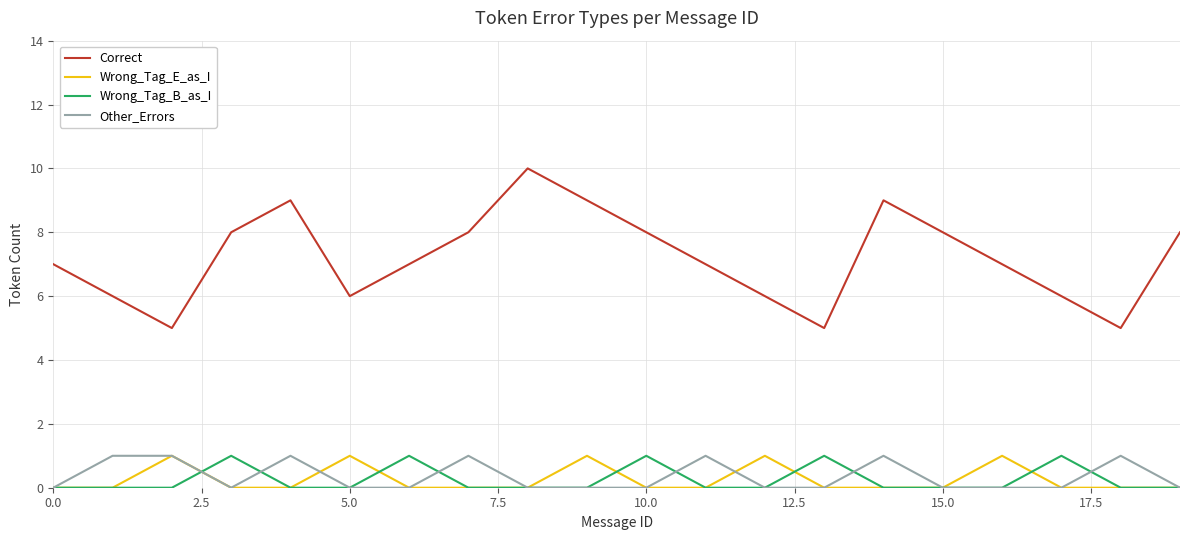

Count the number of categories in the chart.

20